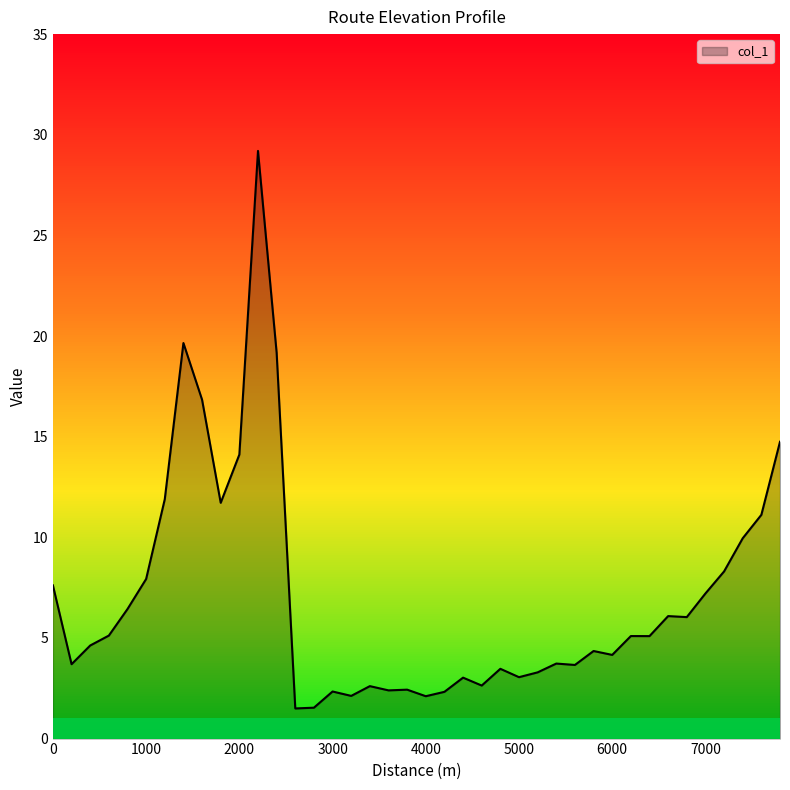

What is the difference between the maximum and minimum values?

27.7